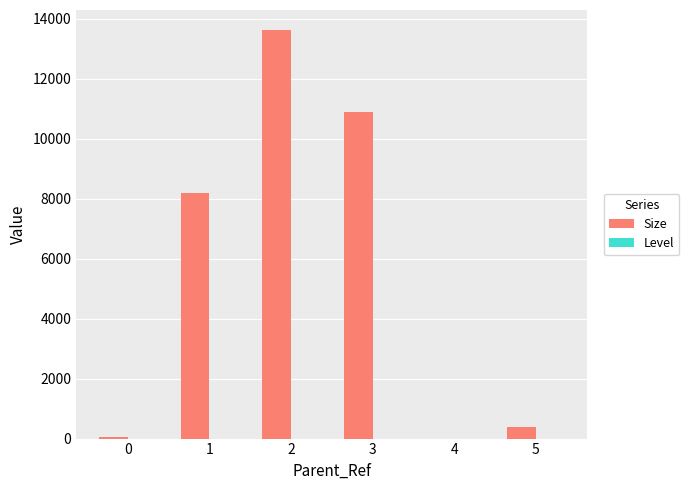

What is the highest value of the Size series?

13615